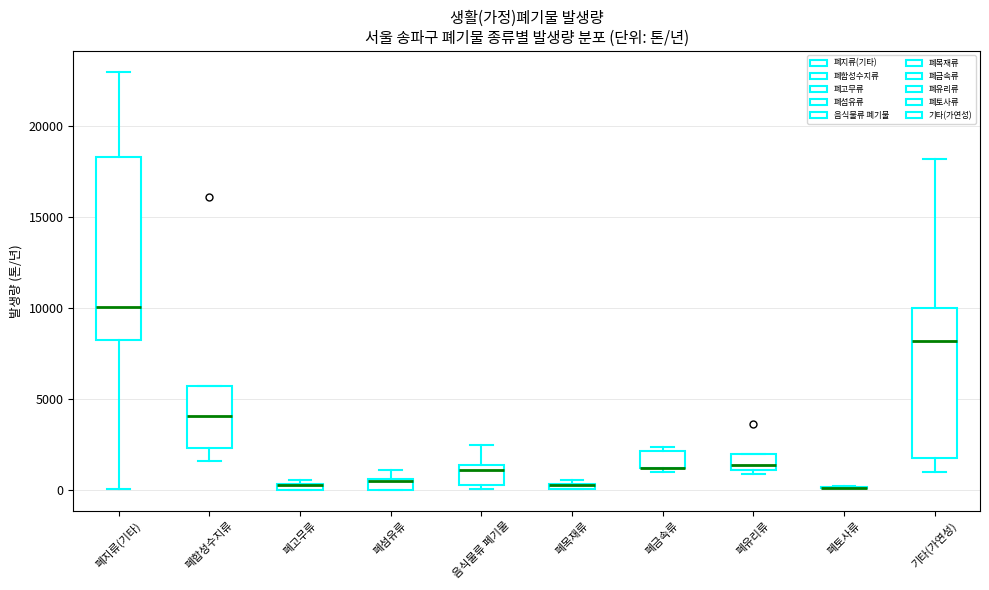

Which box is the tallest, from its lower edge to its upper edge?

폐지류(기타)